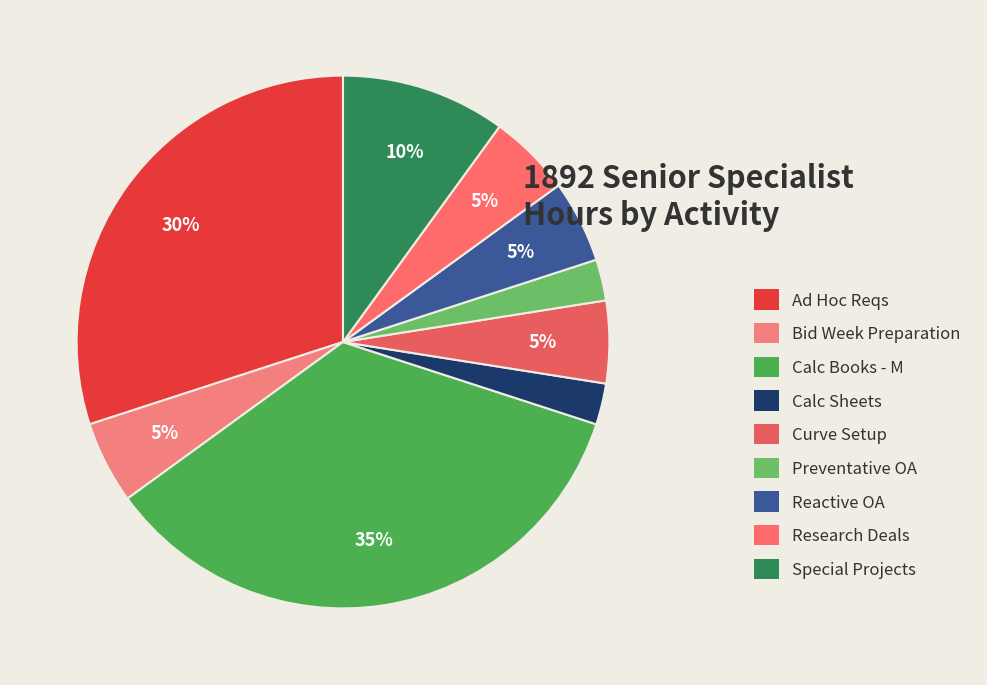

Is Special Projects the majority of the pie?

No